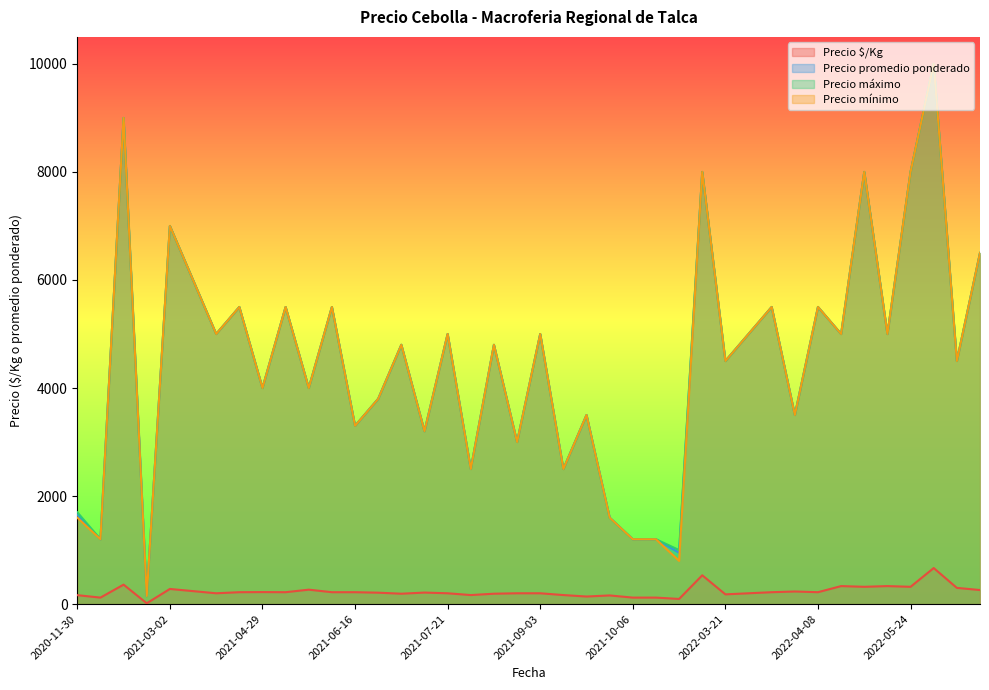

True or false: Precio mínimo has more than 1 points higher than both neighbors.

True